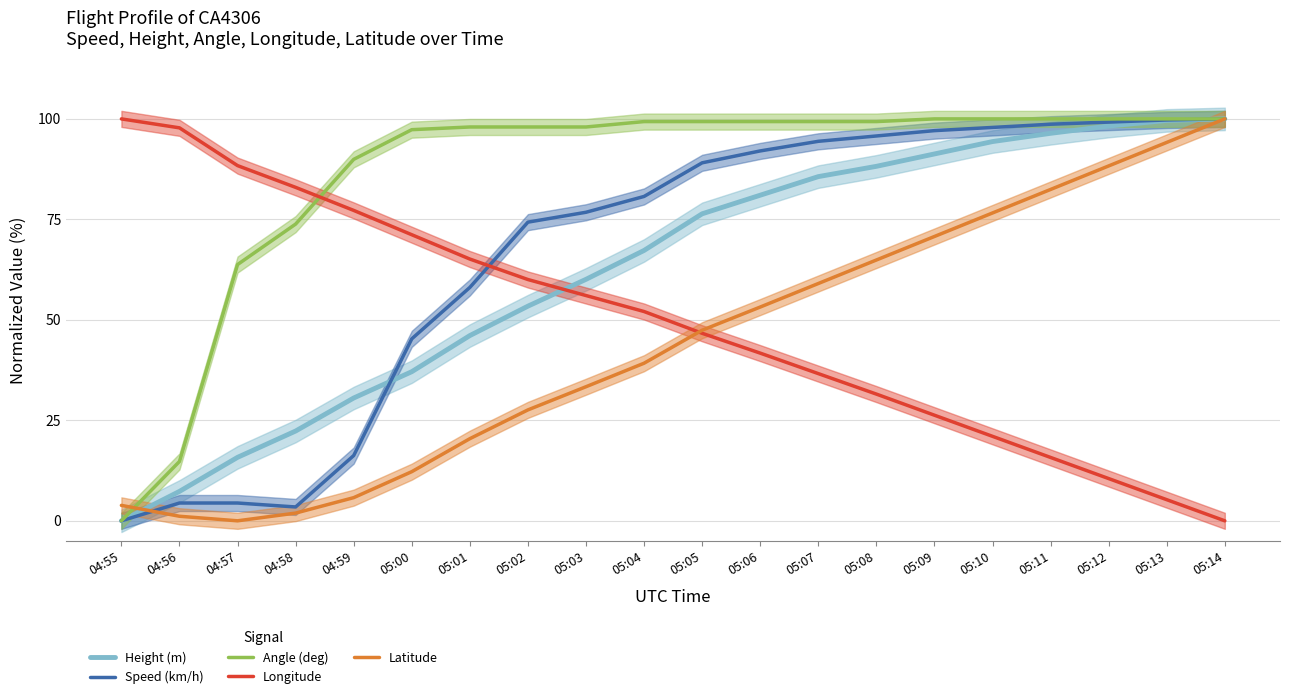

At 05:11, list the series in order from smallest to largest.

Longitude, Latitude, Height (m), Speed (km/h), Angle (deg)